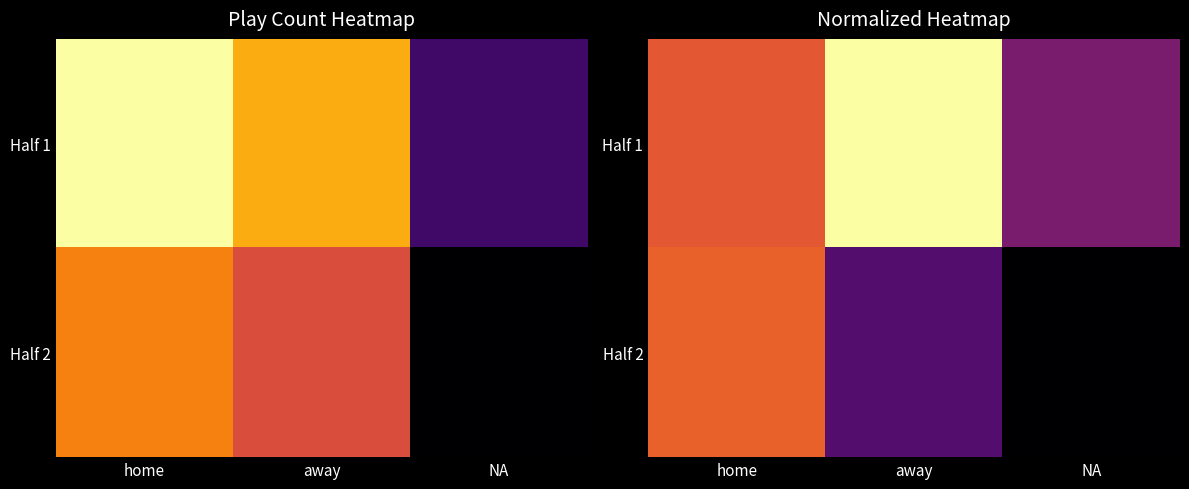

How many values in the Half 2 series exceed 57?

2